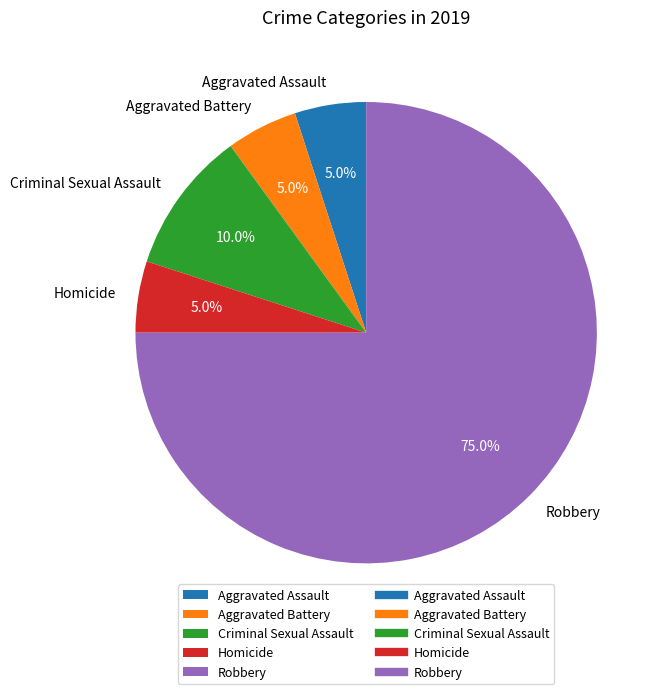

To the nearest percent, what portion does Aggravated Assault represent?

5%